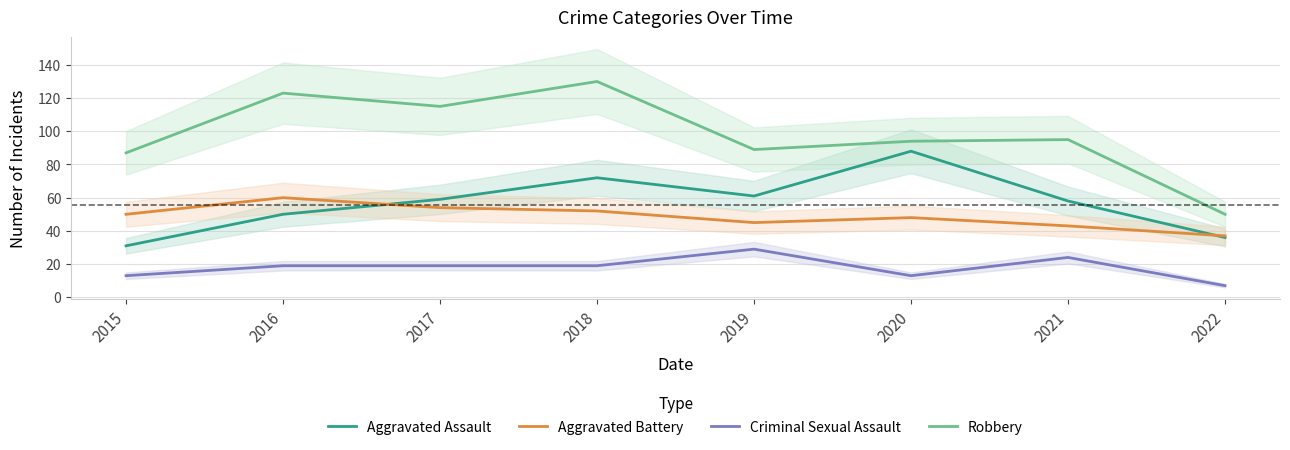

True or false: Aggravated Assault and Robbery cross at least once.

False